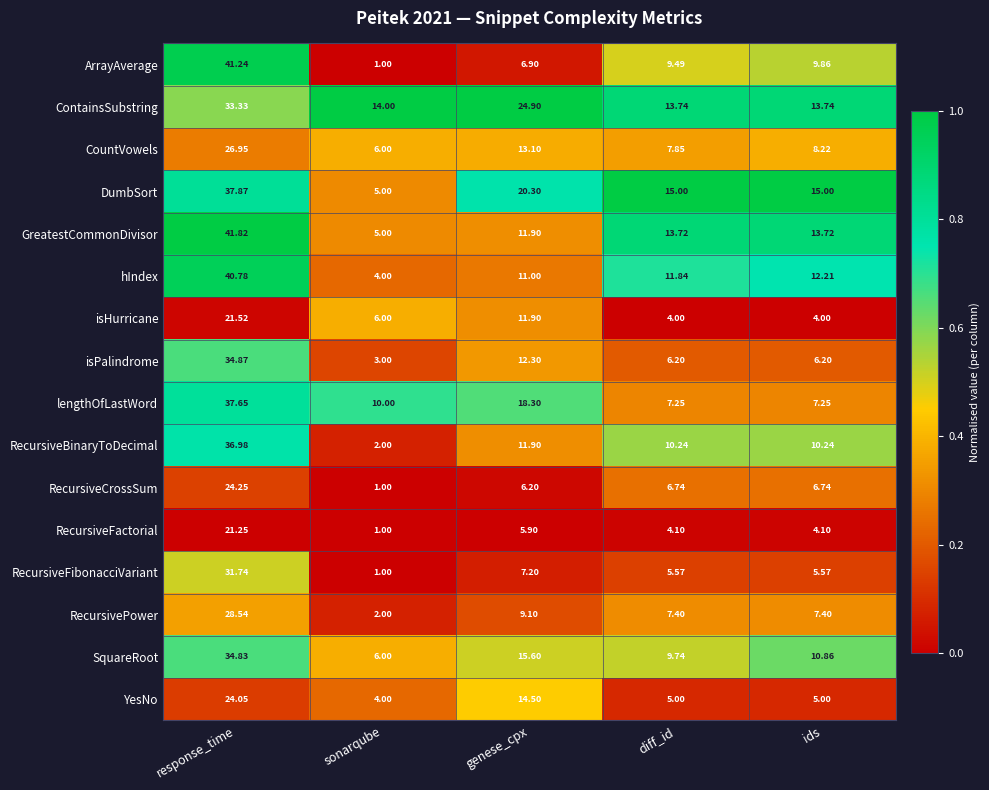

At which category does the chart reach its peak across all series?

response_time